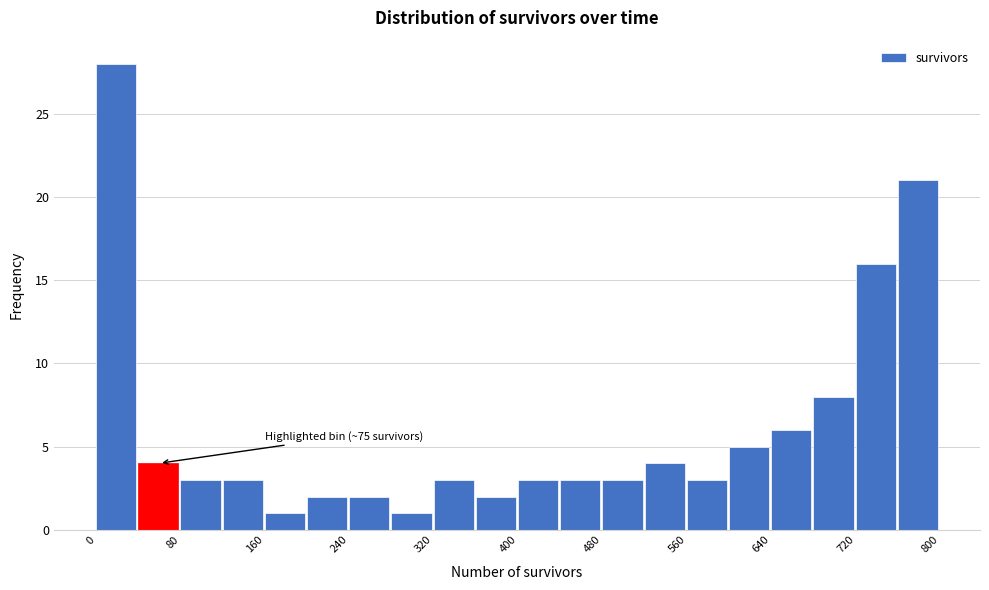

Which range on the x-axis has the tallest bar?

0 to 40